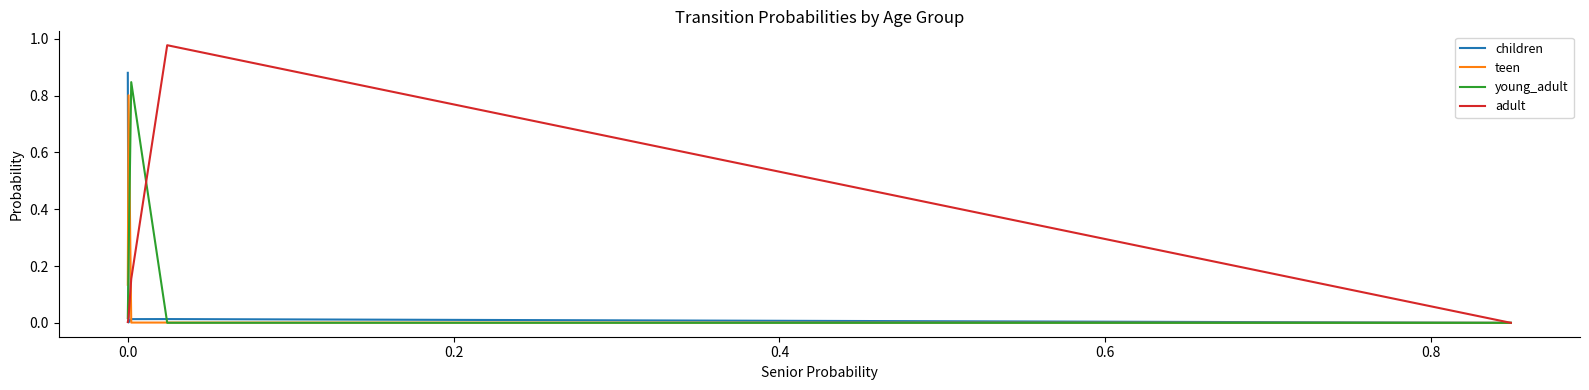

Which series has the largest range (max minus min)?

adult